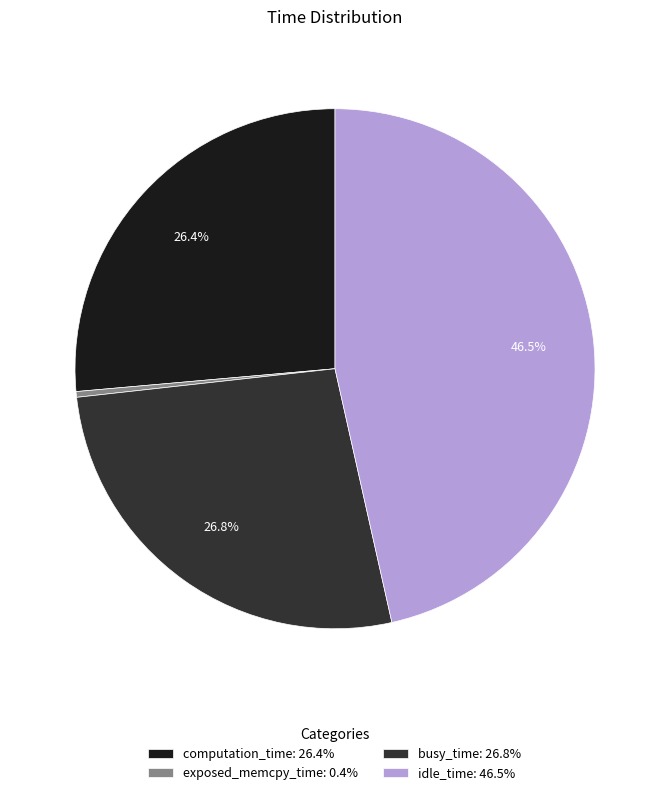

To the nearest percent, what is the average slice percentage?

25%